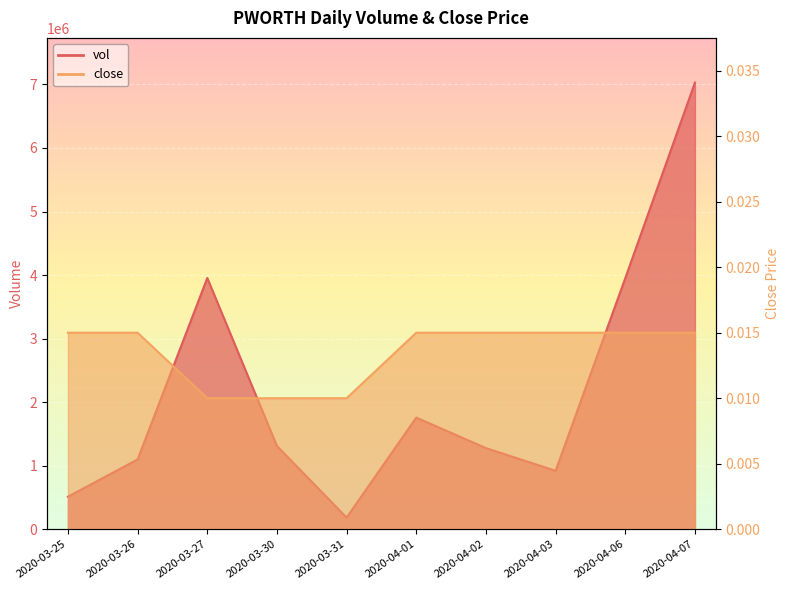

True or false: close and vol intersect in this chart.

False